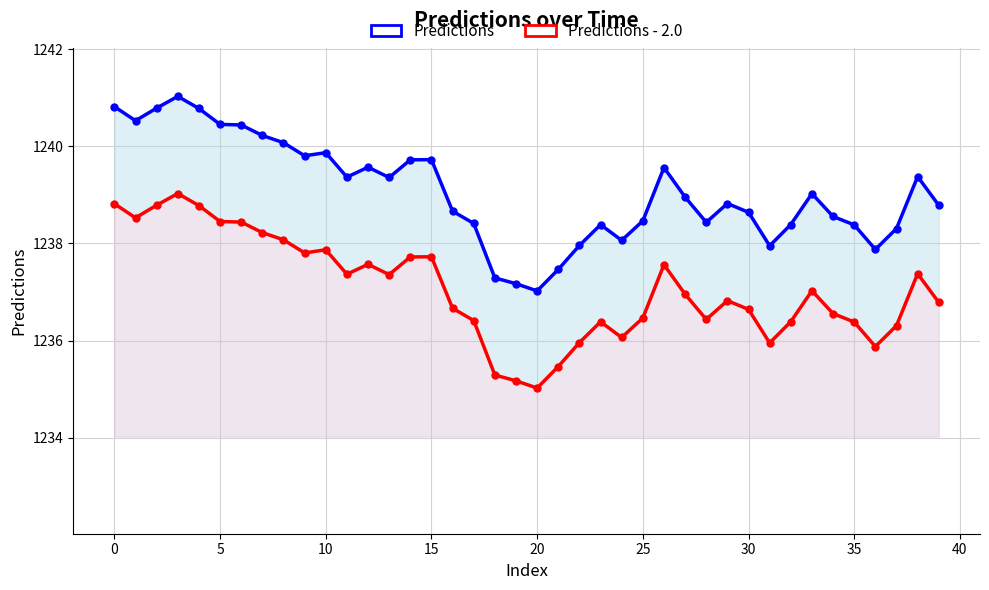

Is the value of Predictions at 35 greater than the value of Predictions - 2.0 at 30?

Yes